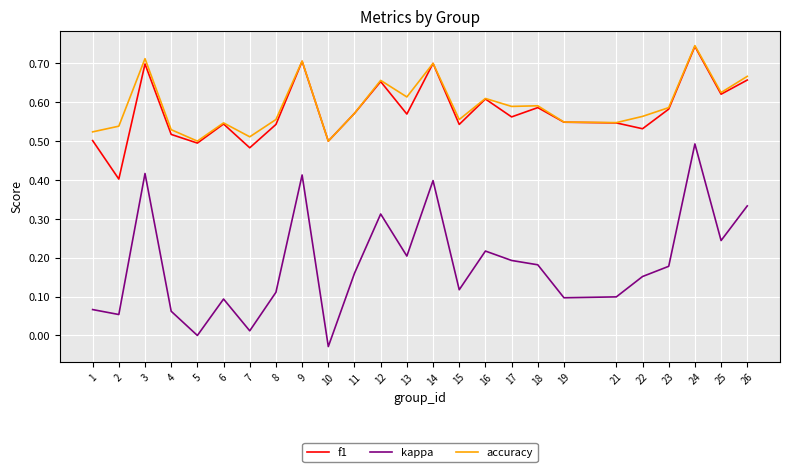

At which category is the sum across all series the highest?

24